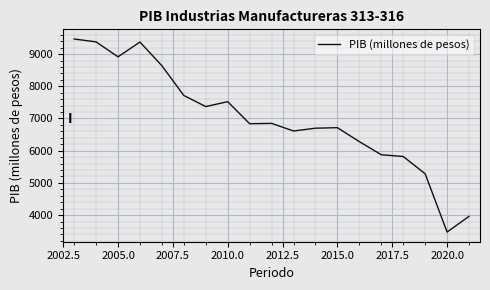

What is the difference between the maximum and minimum values?

5995.0